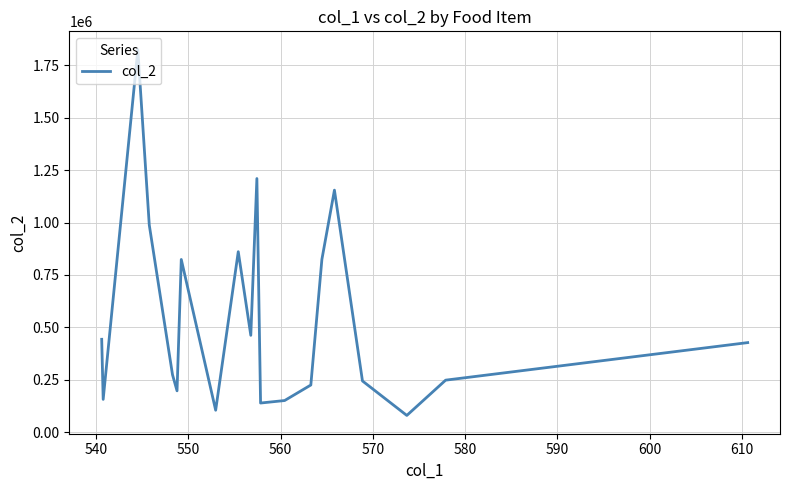

What is the greatest value displayed?

1824108.5